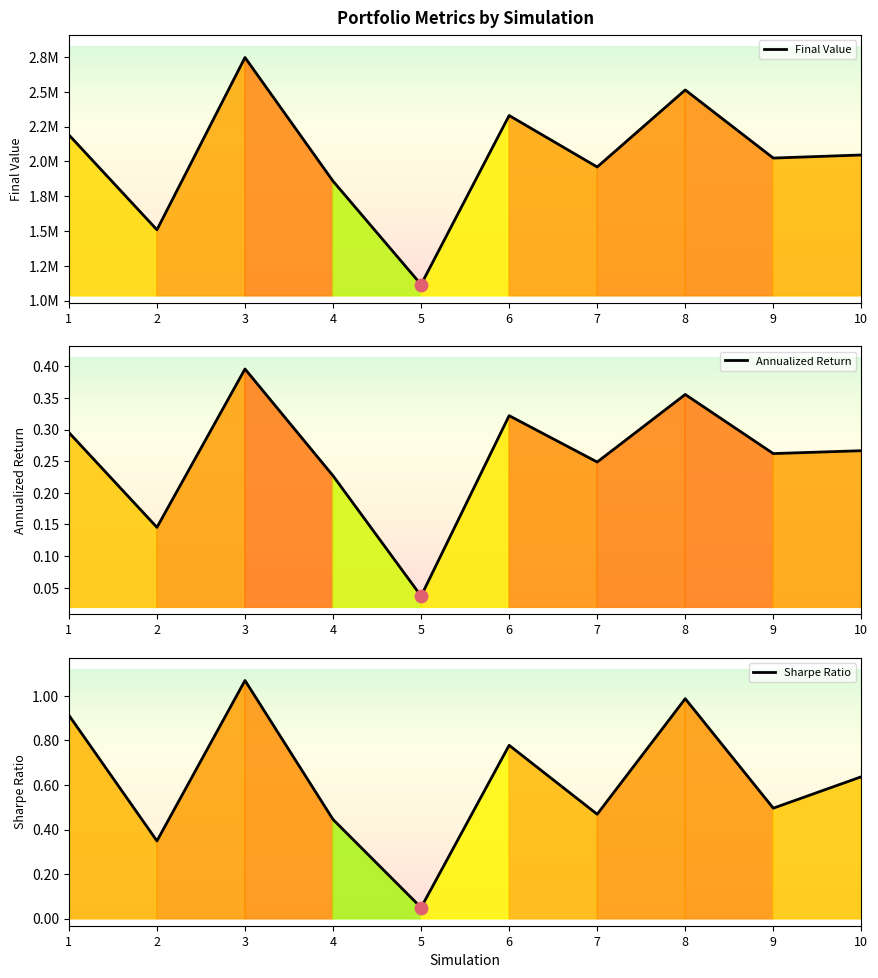

At which category is the sum across all series the highest?

3